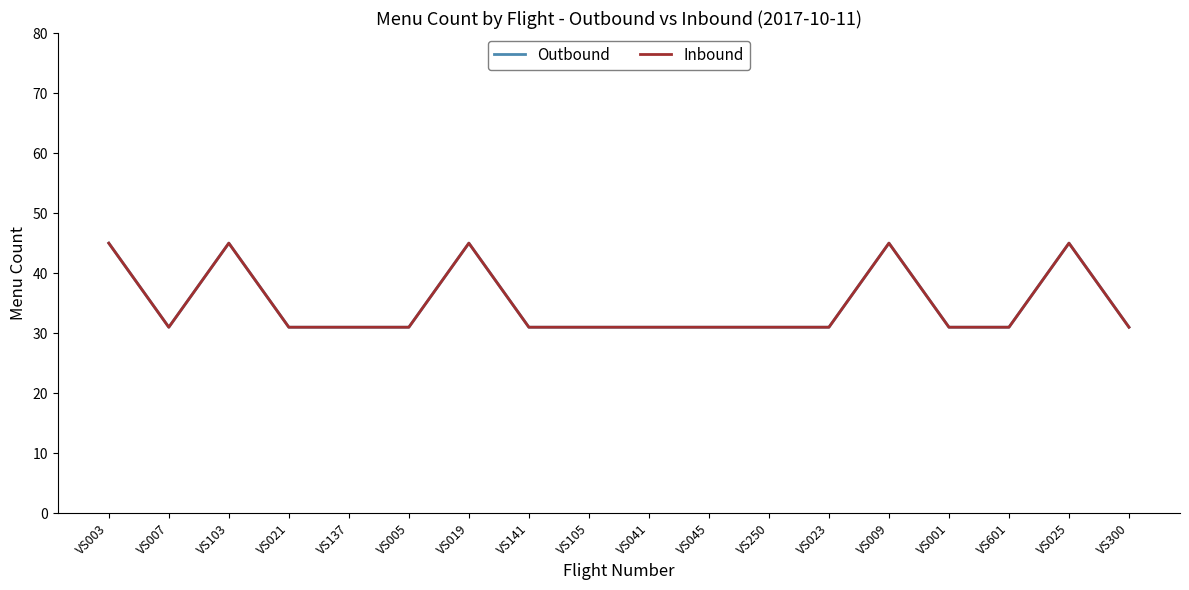

What is the approximate value of Outbound at VS025, to the nearest 5?

45